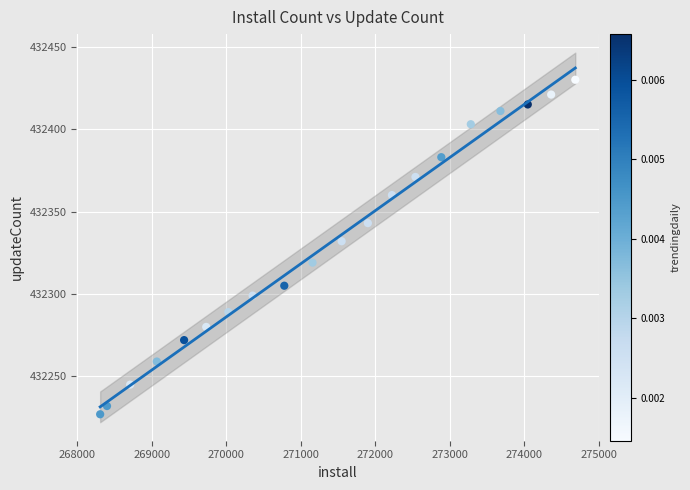

What Y value in the scatter plot is closest to 432328?

432332